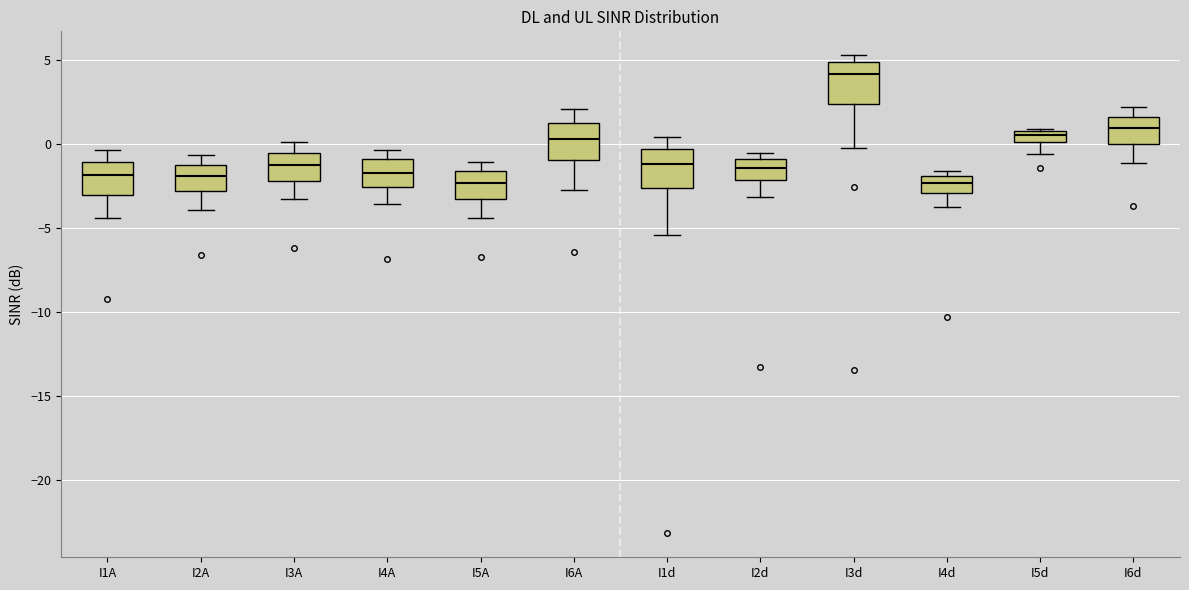

Where does the lower whisker of the box for I5A end on the y-axis? The values are not printed on the chart, so give them approximately, as read against the axis.

-4.5